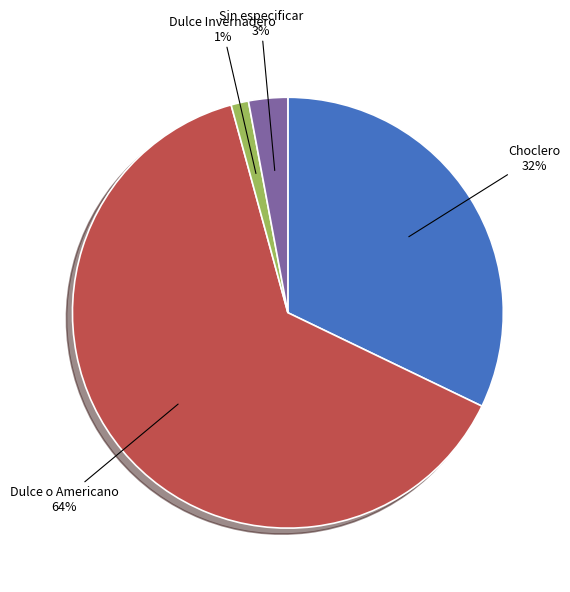

The Dulce o Americano slice represents 53% of the pie. True or false?

False